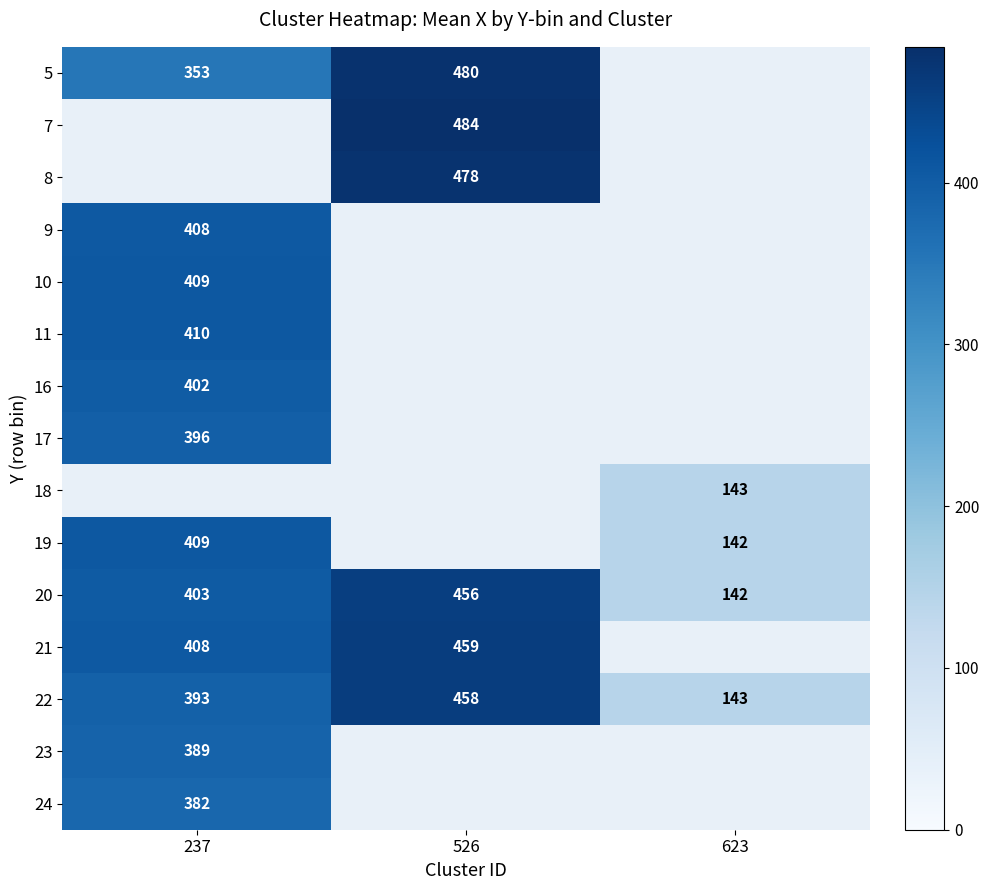

The value of 16 at 237 is 402. True or false?

True